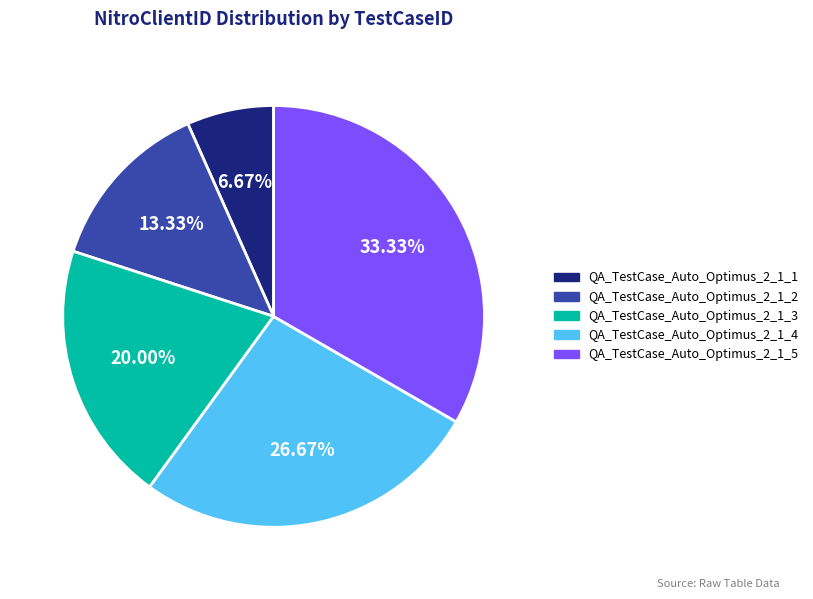

What is the ratio of the value at QA_TestCase_Auto_Optimus_2_1_3 to the value at QA_TestCase_Auto_Optimus_2_1_1?

3.0